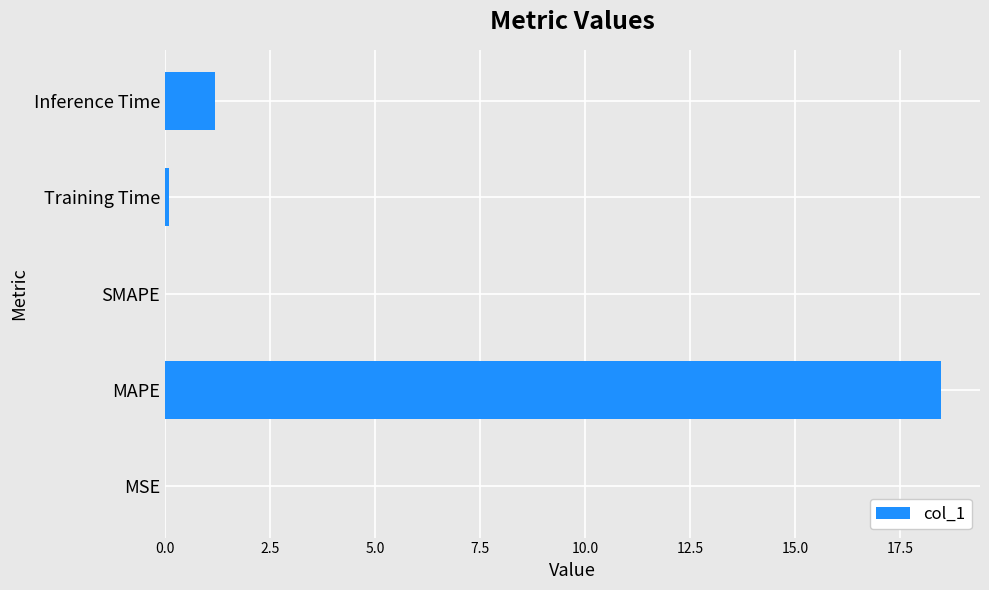

Is it true that the value at Inference Time is 1.2?

True